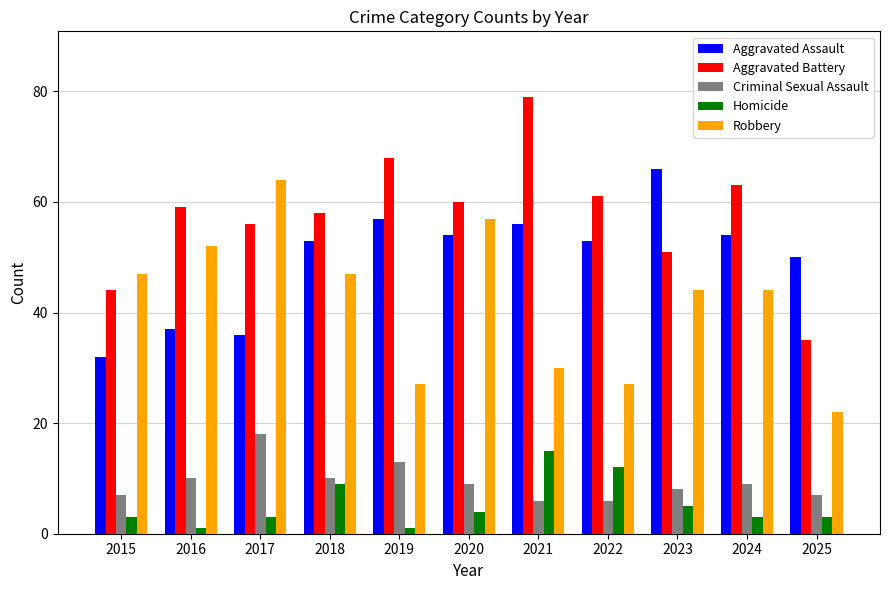

At which category does the chart reach its peak across all series?

2021